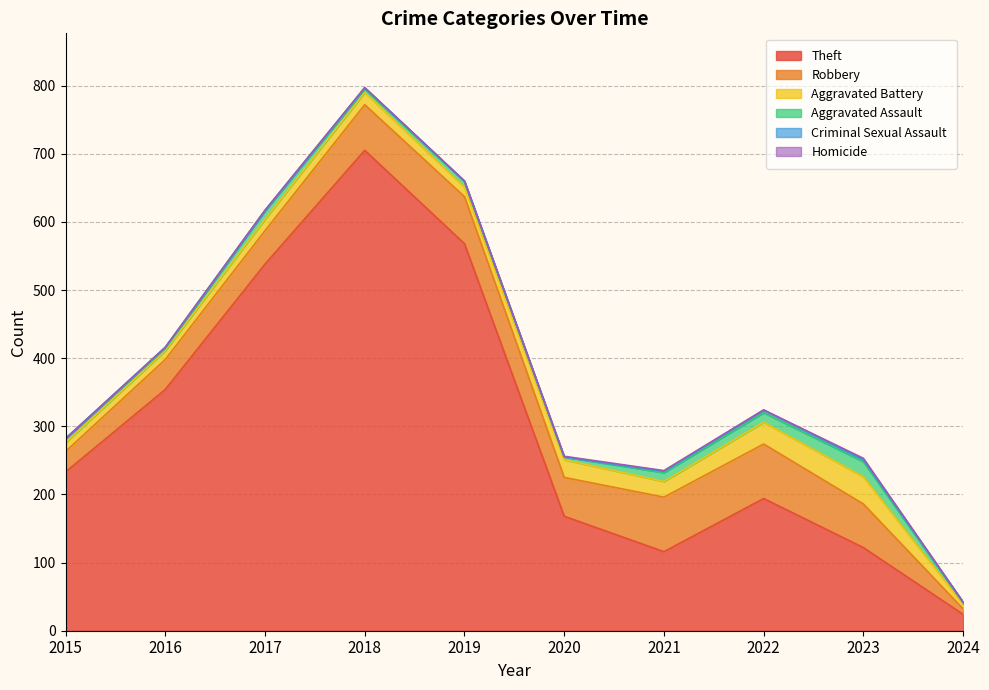

Between 2023 and 2024, which series saw the biggest shift?

Theft